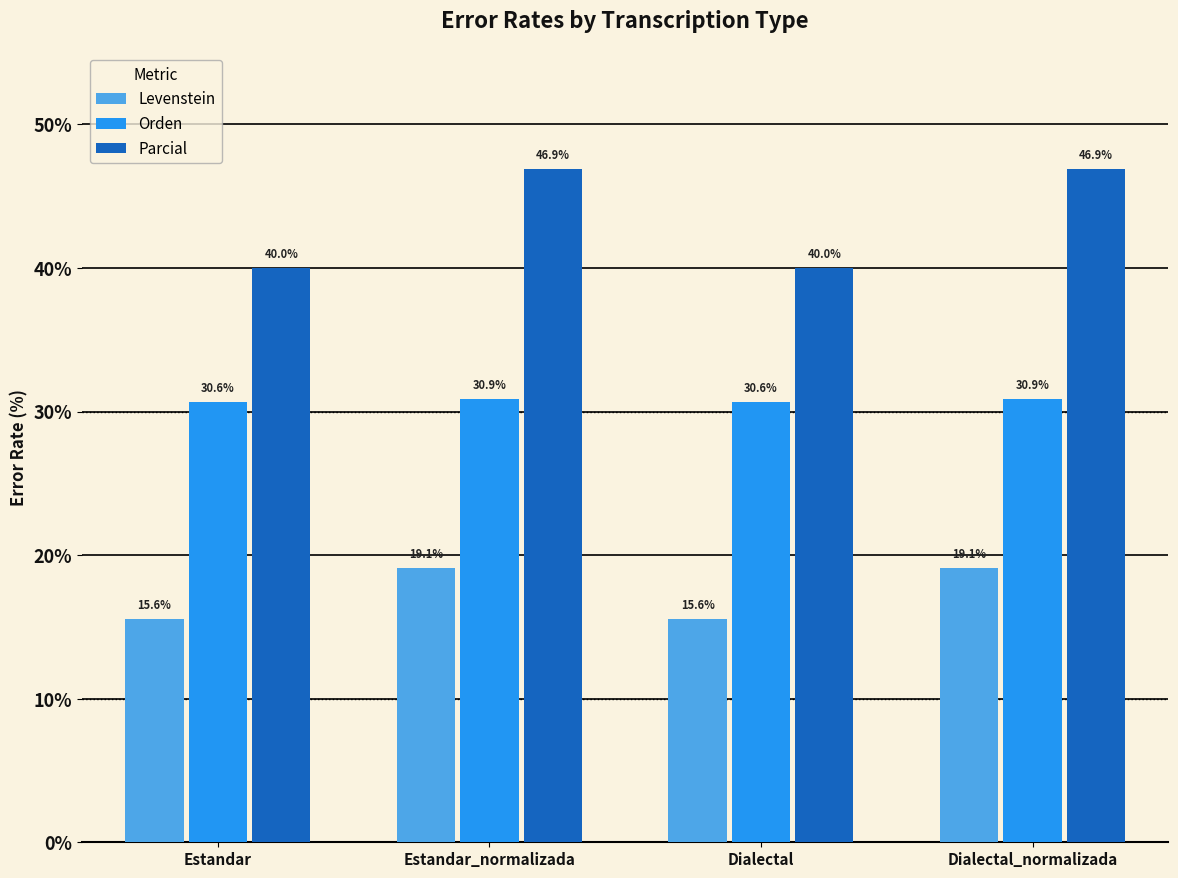

What position from the left is Dialectal_normalizada?

4